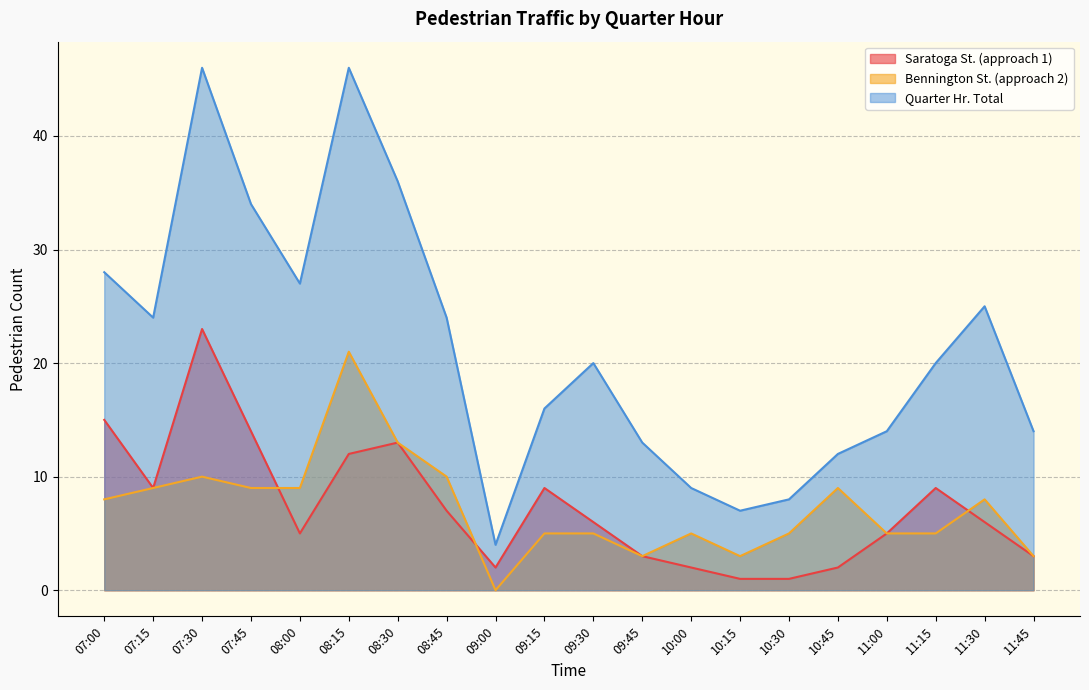

What are all the series names shown in the legend?

Saratoga St. (approach 1), Bennington St. (approach 2), Quarter Hr. Total